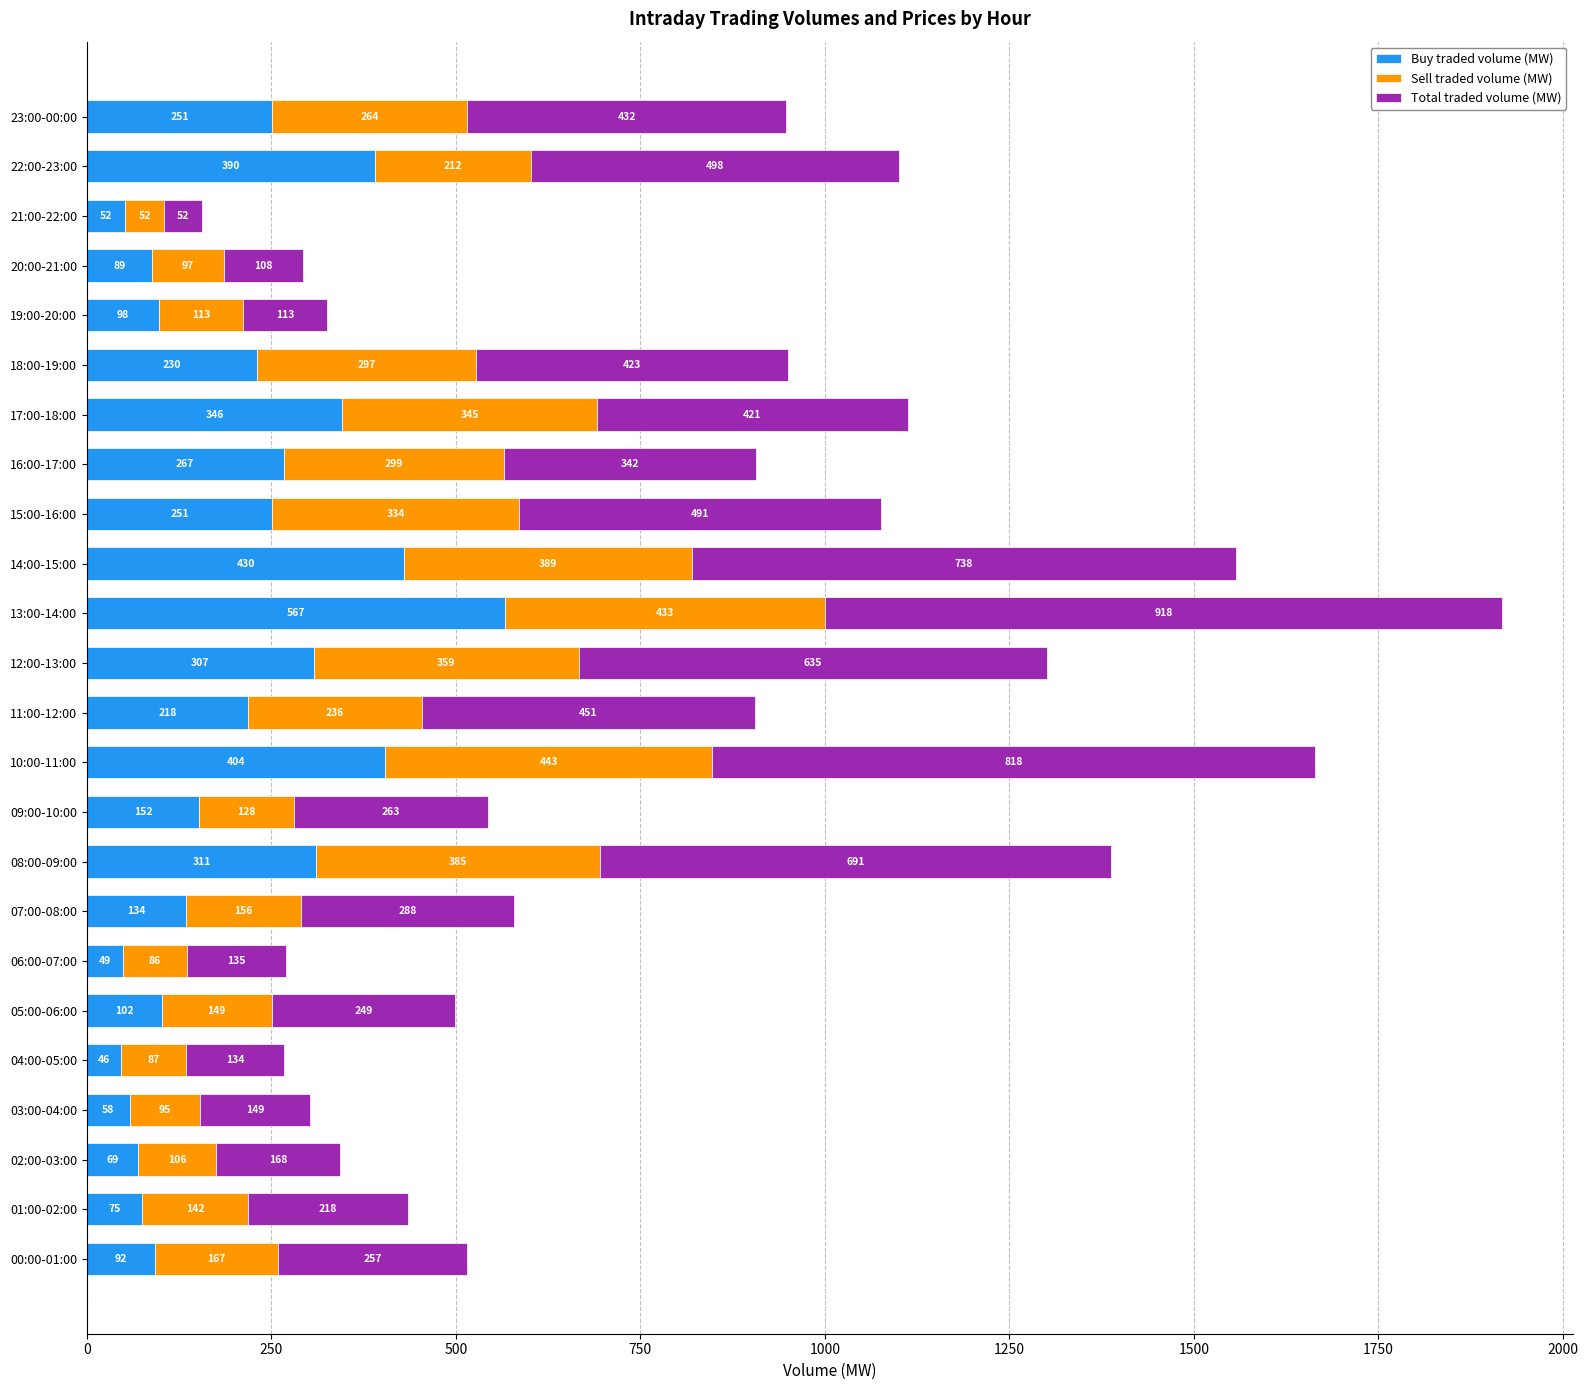

Which category has the lowest value in the Buy traded volume (MW) series?

04:00-05:00